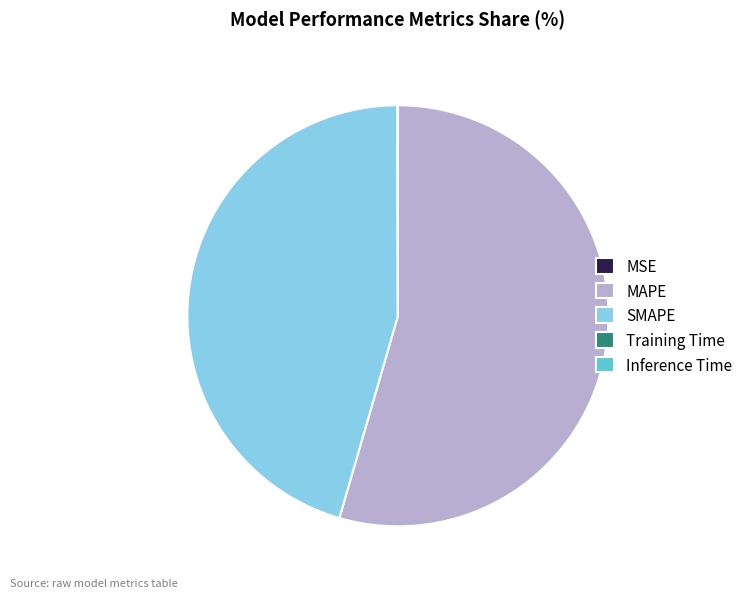

Which category has the biggest portion of the pie?

MAPE